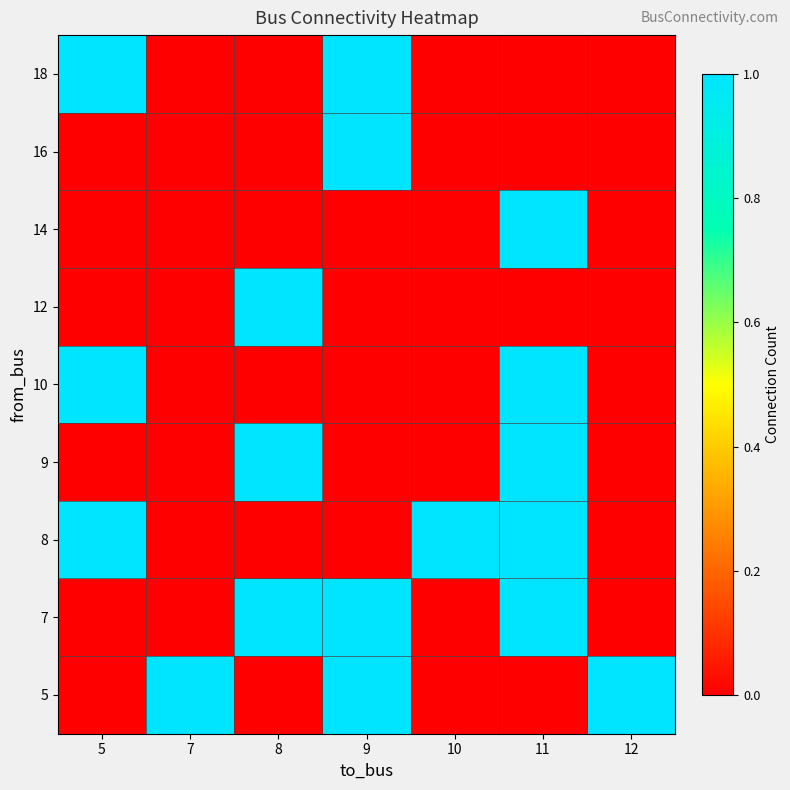

Count the number of data series in this chart.

9